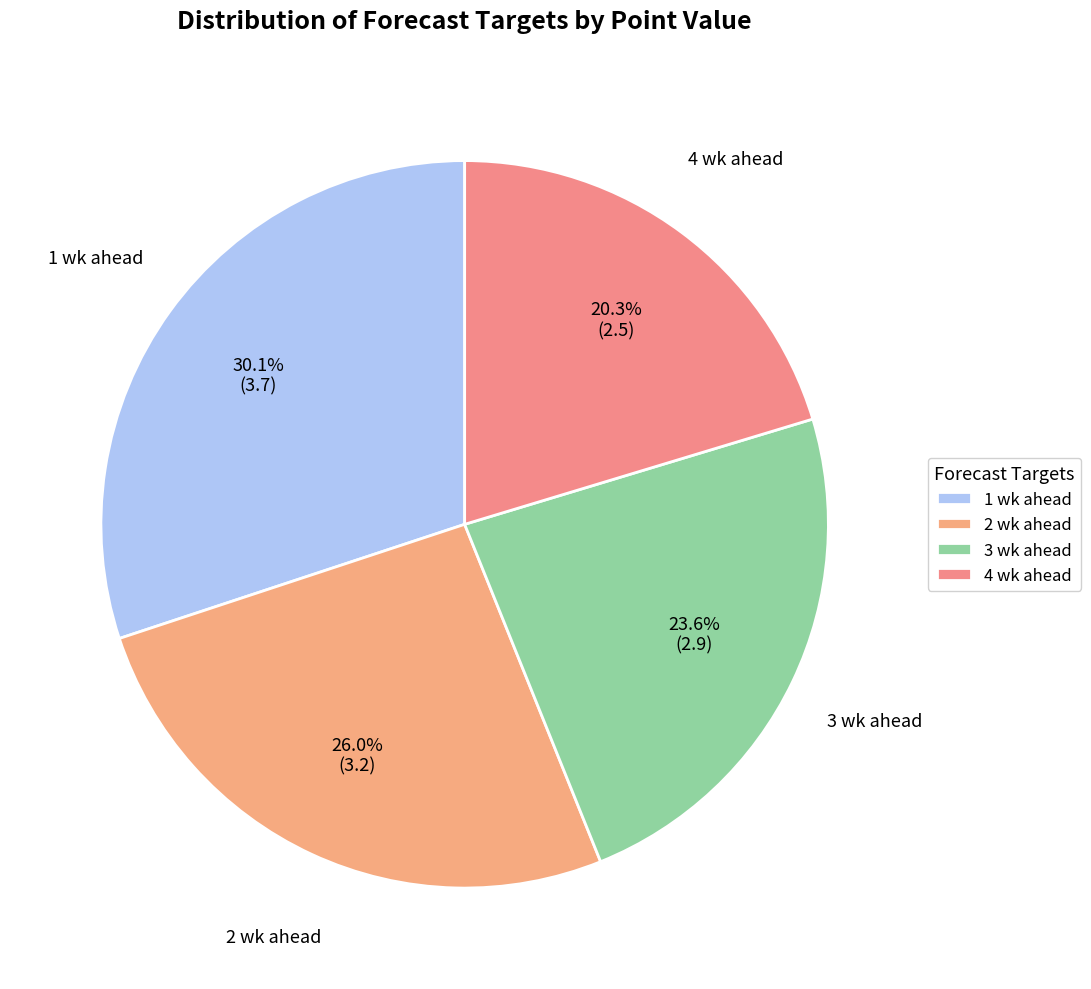

How many slices are in this pie chart?

4